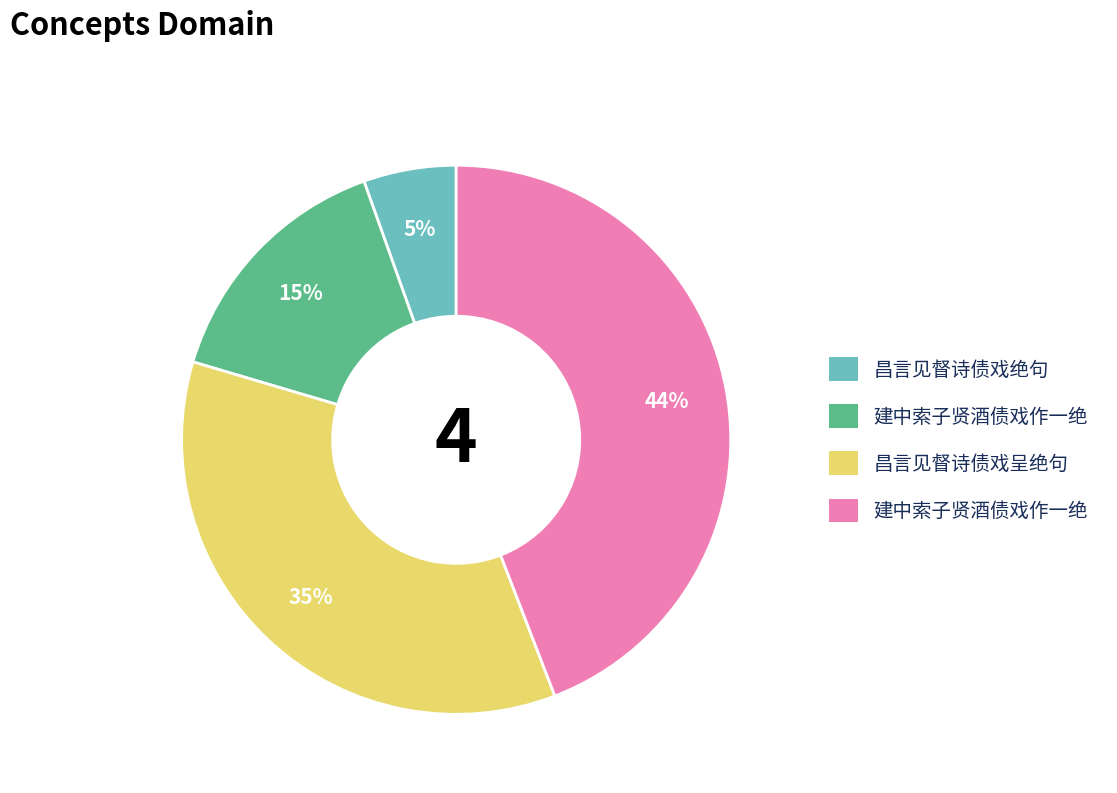

To the nearest percent, what is the difference between the largest and smallest slice percentages?

39%